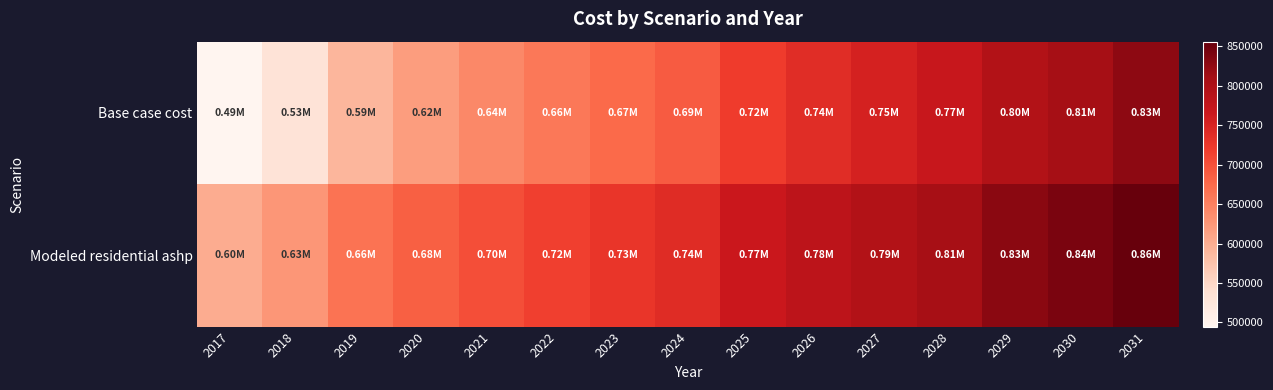

What is the total value across all series at 2021?

1341596.4